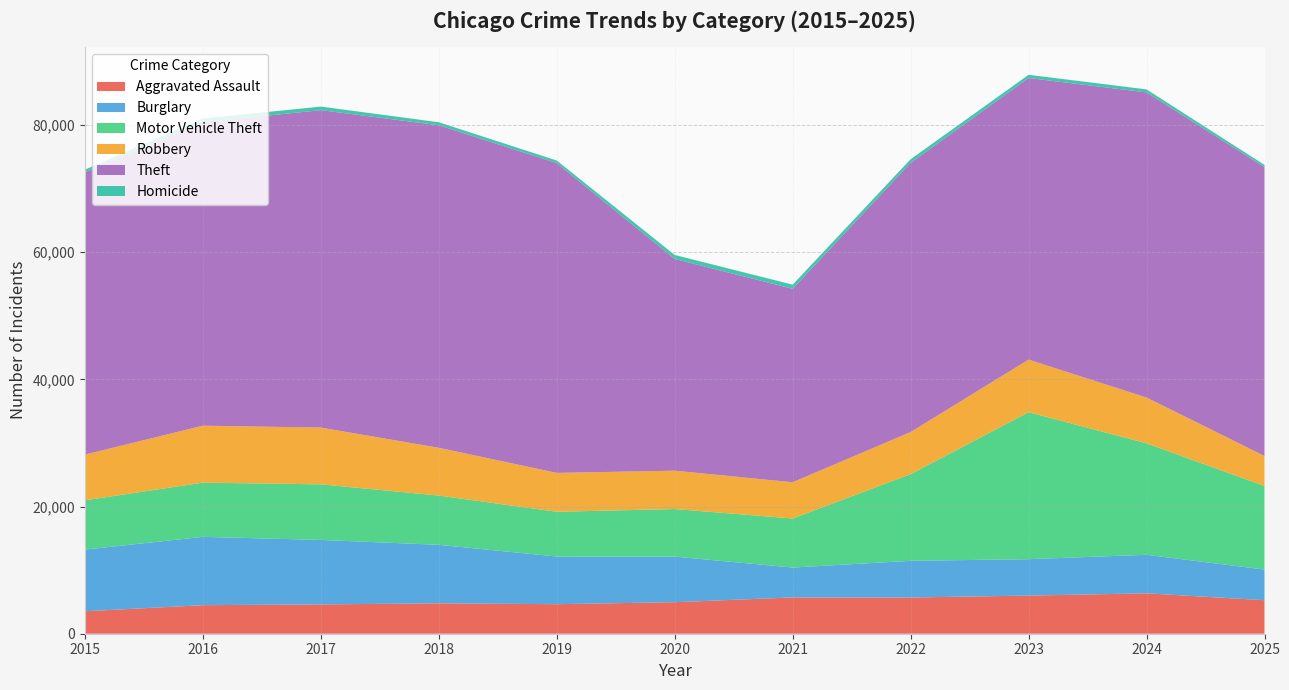

Reading right to left, extract all data points from this chart.

Aggravated Assault: 2025=5271	2024=6349	2023=5997	2022=5698	2021=5706	2020=4957	2019=4645	2018=4780	2017=4611	2016=4489	2015=3531
Burglary: 2025=4822	2024=6068	2023=5722	2022=5766	2021=4700	2020=7169	2019=7495	2018=9200	2017=10137	2016=10746	2015=9697
Motor Vehicle Theft: 2025=13133	2024=17522	2023=23114	2022=13624	2021=7714	2020=7481	2019=7036	2018=7745	2017=8742	2016=8520	2015=7749
Robbery: 2025=4721	2024=7199	2023=8264	2022=6624	2021=5695	2020=6031	2019=6114	2018=7513	2017=8923	2016=8959	2015=7187
Theft: 2025=45434	2024=47981	2023=44283	2022=42336	2021=30423	2020=33293	2019=48715	2018=50716	2017=49916	2016=47710	2015=44407
Homicide: 2025=339	2024=472	2023=503	2022=561	2021=647	2020=624	2019=404	2018=471	2017=558	2016=586	2015=403